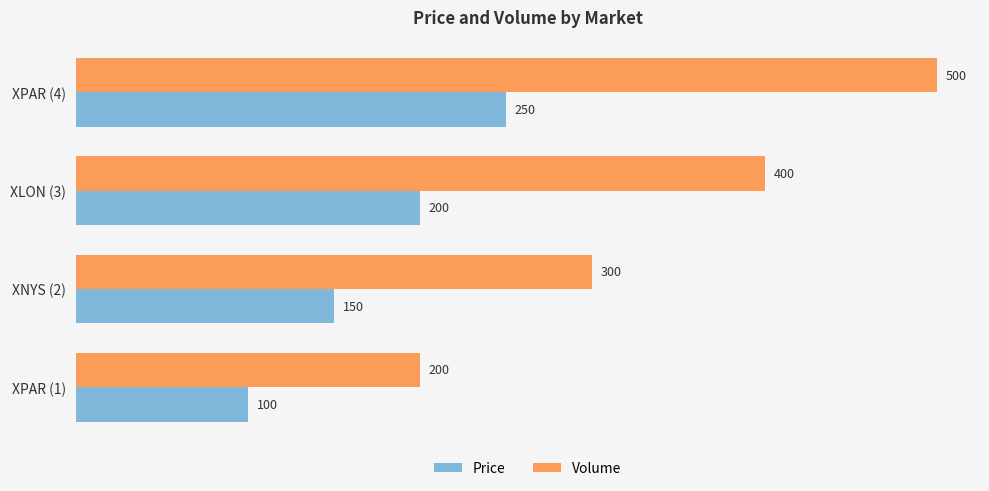

List the series in order of their overall mean, highest first.

Volume, Price